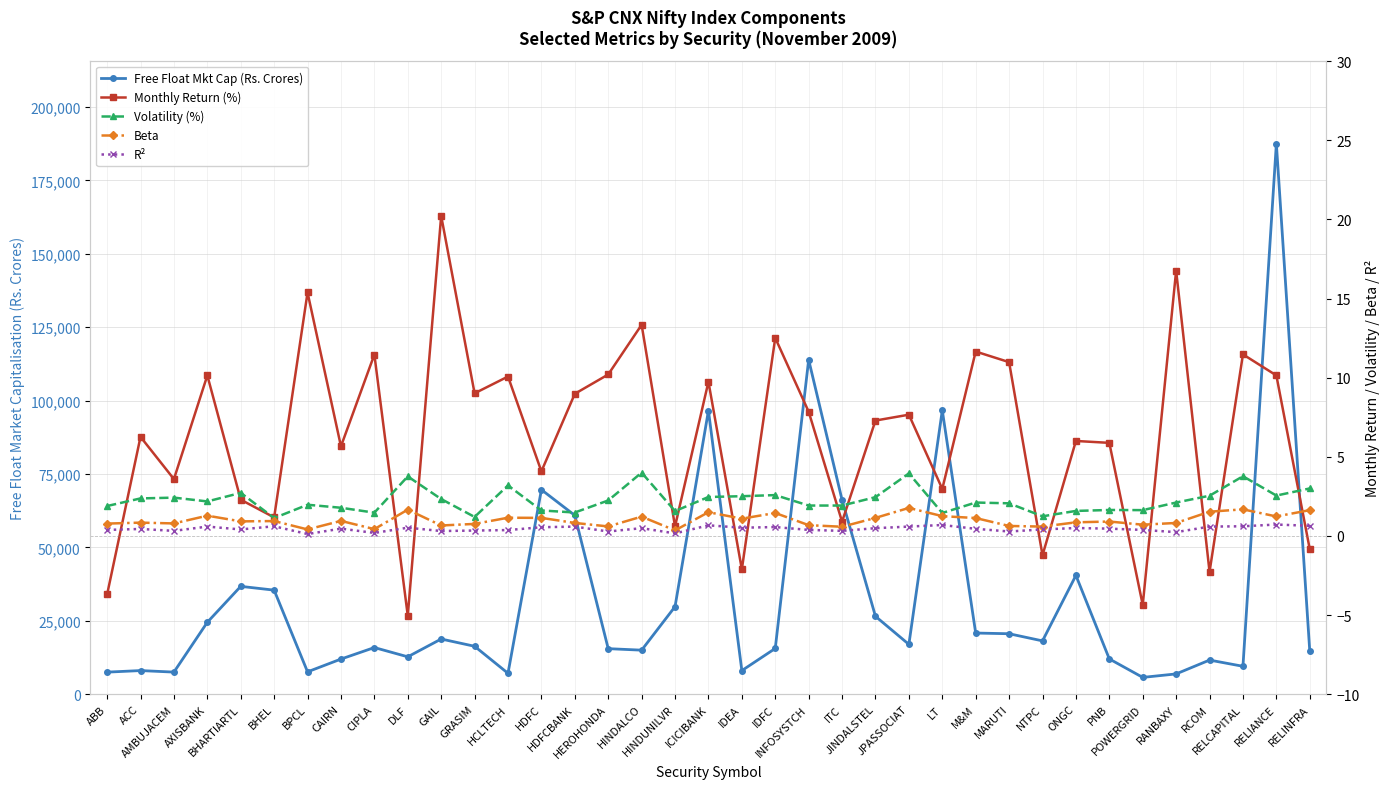

Reading left to right, extract all data points from this chart.

Free Float Mkt Cap (Rs. Crores): ABB=7521.0	ACC=8054.0	AMBUJACEM=7532.0	AXISBANK=24512.0	BHARTIARTL=36742.0	BHEL=35453.0	BPCL=7625.0	CAIRN=11974.0	CIPLA=15898.0	DLF=12742.0	GAIL=18807.0	GRASIM=16330.0	HCLTECH=7125.0	HDFC=69664.0	HDFCBANK=60921.0	HEROHONDA=15518.0	HINDALCO=15007.0	HINDUNILVR=29833.0	ICICIBANK=96611.0	IDEA=8048.0	IDFC=15591.0	INFOSYSTCH=113930.0	ITC=66186.0	JINDALSTEL=26532.0	JPASSOCIAT=16979.0	LT=96701.0	M&M=20838.0	MARUTI=20602.0	NTPC=18165.0	ONGC=40468.0	PNB=12019.0	POWERGRID=5728.0	RANBAXY=6914.0	RCOM=11629.0	RELCAPITAL=9512.0	RELIANCE=187545.0	RELINFRA=14690.0
Monthly Return (%): ABB=-3.7	ACC=6.3	AMBUJACEM=3.6	AXISBANK=10.1	BHARTIARTL=2.3	BHEL=1.2	BPCL=15.4	CAIRN=5.7	CIPLA=11.5	DLF=-5.0	GAIL=20.2	GRASIM=9.0	HCLTECH=10.1	HDFC=4.1	HDFCBANK=9.0	HEROHONDA=10.2	HINDALCO=13.3	HINDUNILVR=0.6	ICICIBANK=9.7	IDEA=-2.1	IDFC=12.5	INFOSYSTCH=7.8	ITC=0.9	JINDALSTEL=7.3	JPASSOCIAT=7.7	LT=3.0	M&M=11.7	MARUTI=11.0	NTPC=-1.2	ONGC=6.0	PNB=5.9	POWERGRID=-4.4	RANBAXY=16.8	RCOM=-2.3	RELCAPITAL=11.5	RELIANCE=10.1	RELINFRA=-0.8
Volatility (%): ABB=1.9	ACC=2.4	AMBUJACEM=2.4	AXISBANK=2.2	BHARTIARTL=2.7	BHEL=1.1	BPCL=2.0	CAIRN=1.8	CIPLA=1.5	DLF=3.8	GAIL=2.3	GRASIM=1.2	HCLTECH=3.2	HDFC=1.6	HDFCBANK=1.5	HEROHONDA=2.2	HINDALCO=4.0	HINDUNILVR=1.6	ICICIBANK=2.5	IDEA=2.5	IDFC=2.6	INFOSYSTCH=1.9	ITC=1.9	JINDALSTEL=2.5	JPASSOCIAT=4.0	LT=1.4	M&M=2.1	MARUTI=2.1	NTPC=1.2	ONGC=1.6	PNB=1.6	POWERGRID=1.6	RANBAXY=2.1	RCOM=2.5	RELCAPITAL=3.8	RELIANCE=2.5	RELINFRA=3.0
Beta: ABB=0.8	ACC=0.8	AMBUJACEM=0.8	AXISBANK=1.3	BHARTIARTL=0.9	BHEL=0.9	BPCL=0.4	CAIRN=0.9	CIPLA=0.4	DLF=1.7	GAIL=0.7	GRASIM=0.8	HCLTECH=1.1	HDFC=1.1	HDFCBANK=0.8	HEROHONDA=0.6	HINDALCO=1.2	HINDUNILVR=0.3	ICICIBANK=1.5	IDEA=1.1	IDFC=1.4	INFOSYSTCH=0.7	ITC=0.6	JINDALSTEL=1.1	JPASSOCIAT=1.8	LT=1.2	M&M=1.1	MARUTI=0.6	NTPC=0.6	ONGC=0.9	PNB=0.9	POWERGRID=0.7	RANBAXY=0.8	RCOM=1.5	RELCAPITAL=1.7	RELIANCE=1.2	RELINFRA=1.6
R²: ABB=0.4	ACC=0.4	AMBUJACEM=0.3	AXISBANK=0.6	BHARTIARTL=0.4	BHEL=0.6	BPCL=0.1	CAIRN=0.5	CIPLA=0.2	DLF=0.5	GAIL=0.3	GRASIM=0.3	HCLTECH=0.4	HDFC=0.6	HDFCBANK=0.6	HEROHONDA=0.3	HINDALCO=0.5	HINDUNILVR=0.2	ICICIBANK=0.7	IDEA=0.5	IDFC=0.6	INFOSYSTCH=0.4	ITC=0.3	JINDALSTEL=0.5	JPASSOCIAT=0.6	LT=0.7	M&M=0.5	MARUTI=0.3	NTPC=0.4	ONGC=0.5	PNB=0.5	POWERGRID=0.4	RANBAXY=0.2	RCOM=0.6	RELCAPITAL=0.6	RELIANCE=0.7	RELINFRA=0.6